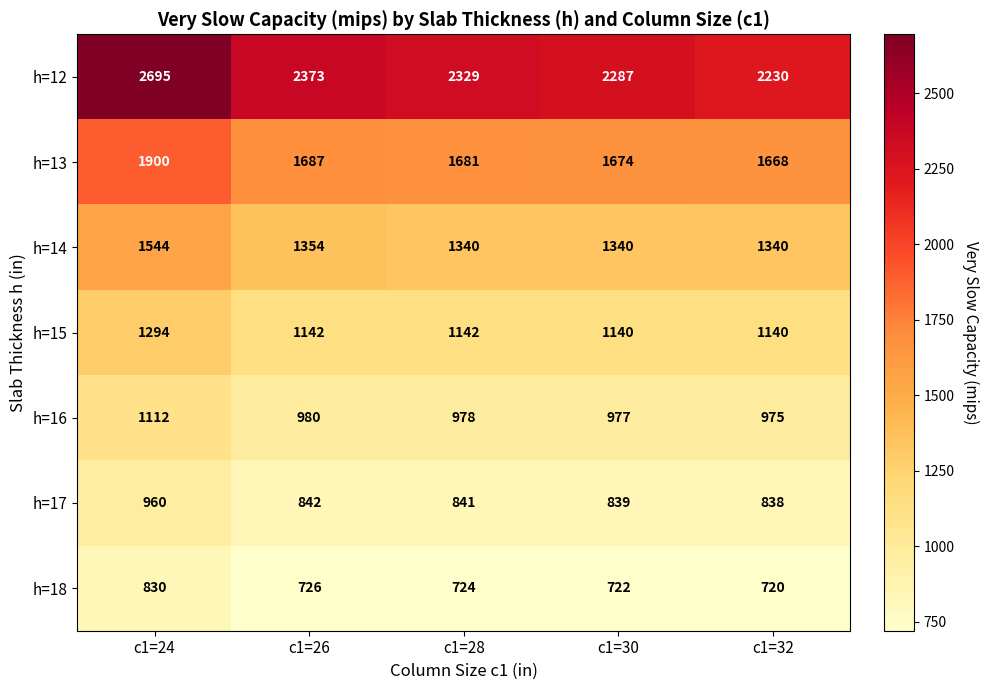

Which series has the widest spread of values?

h=12